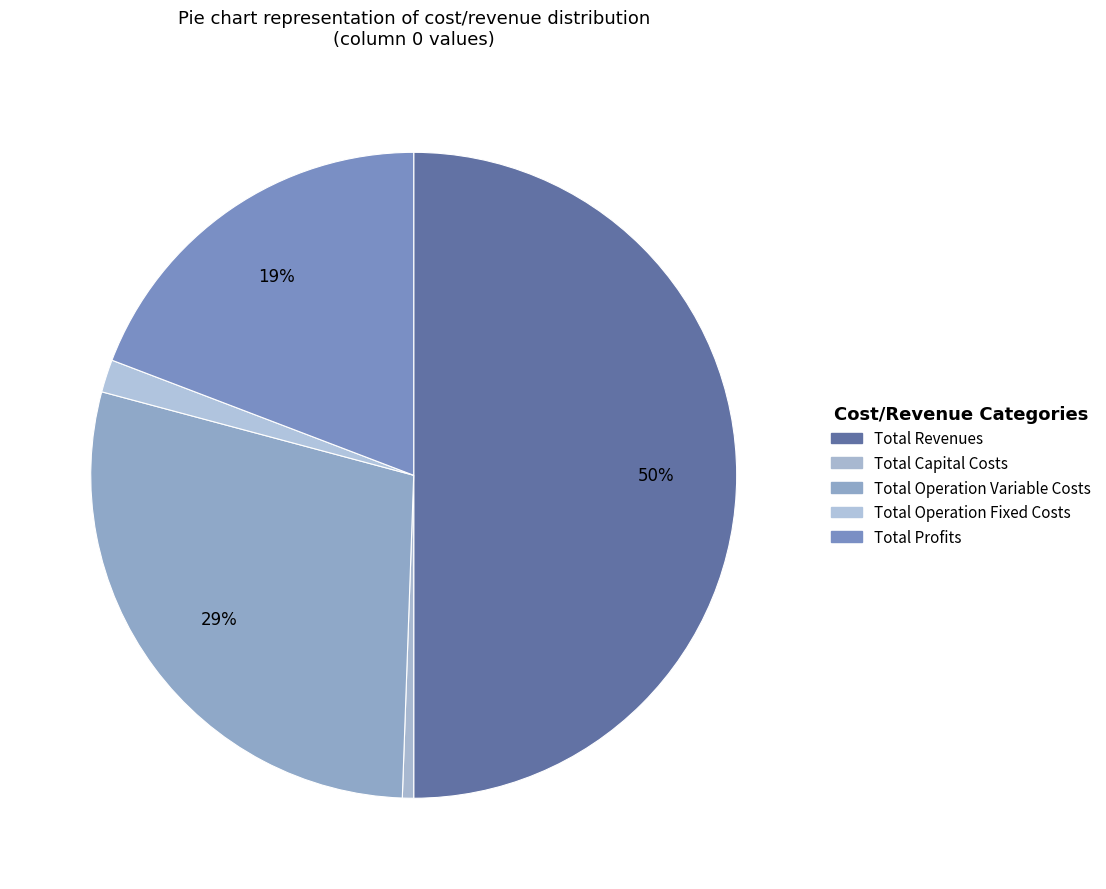

Count the number of slices in the pie.

5